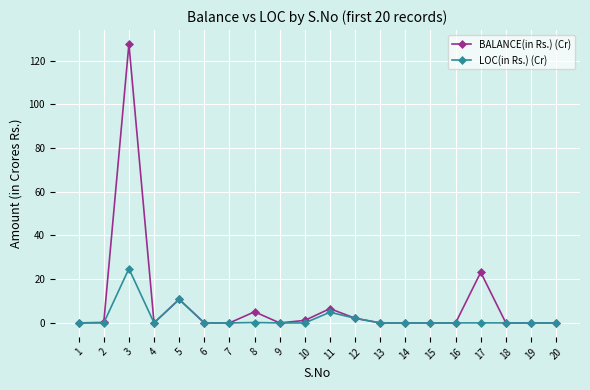

The value of LOC(in Rs.) (Cr) at 13 is -13.1. True or false?

False